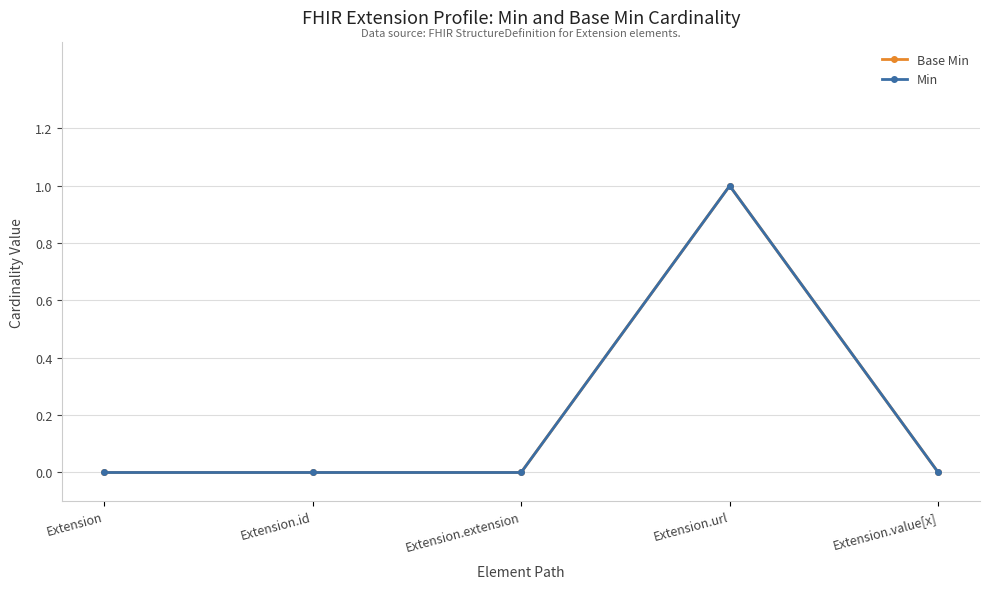

Is this an area chart (filled region under the line)?

No